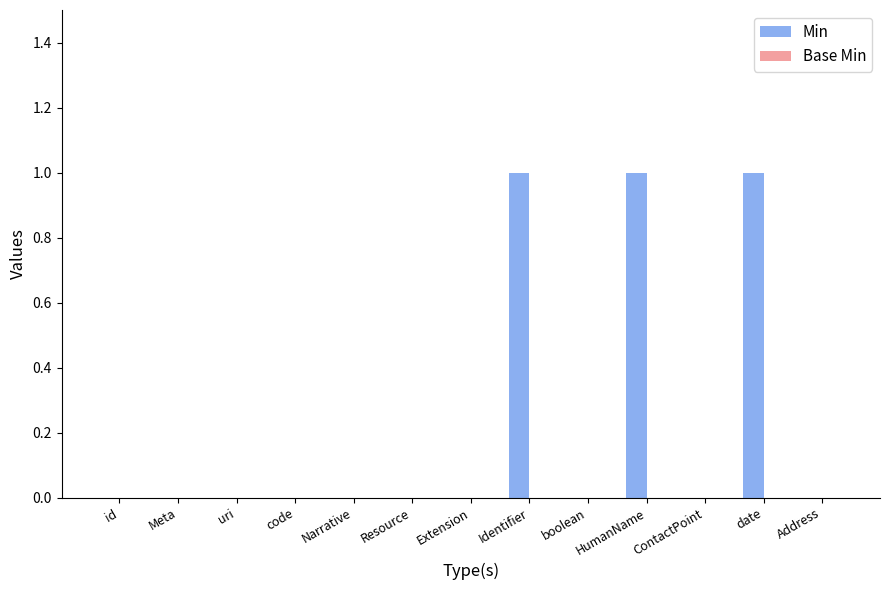

The chart shows a value of -1 at code. True or false?

False